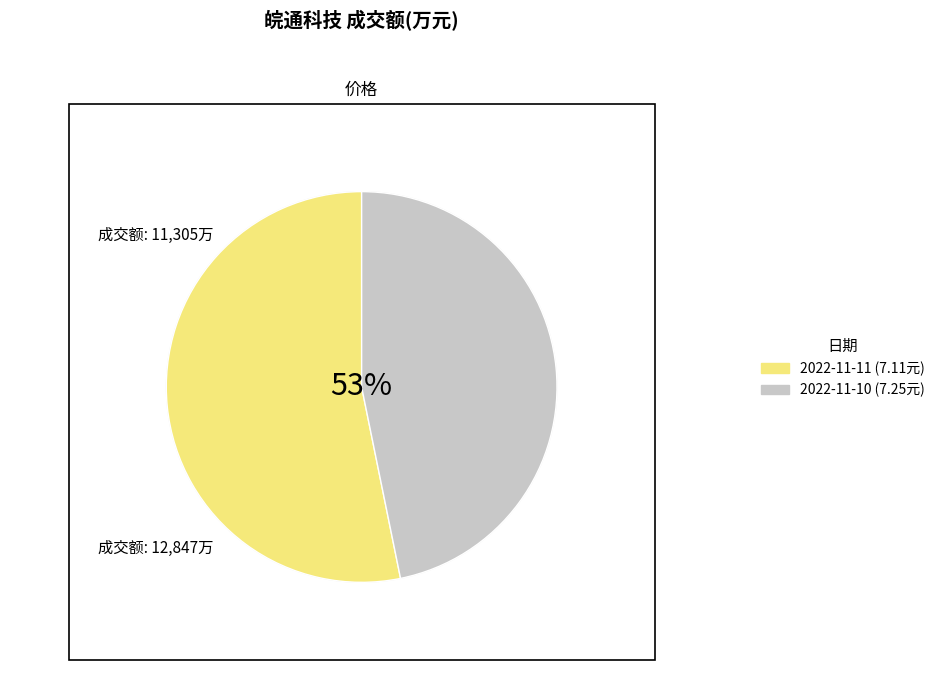

How many slices are in this pie chart?

2